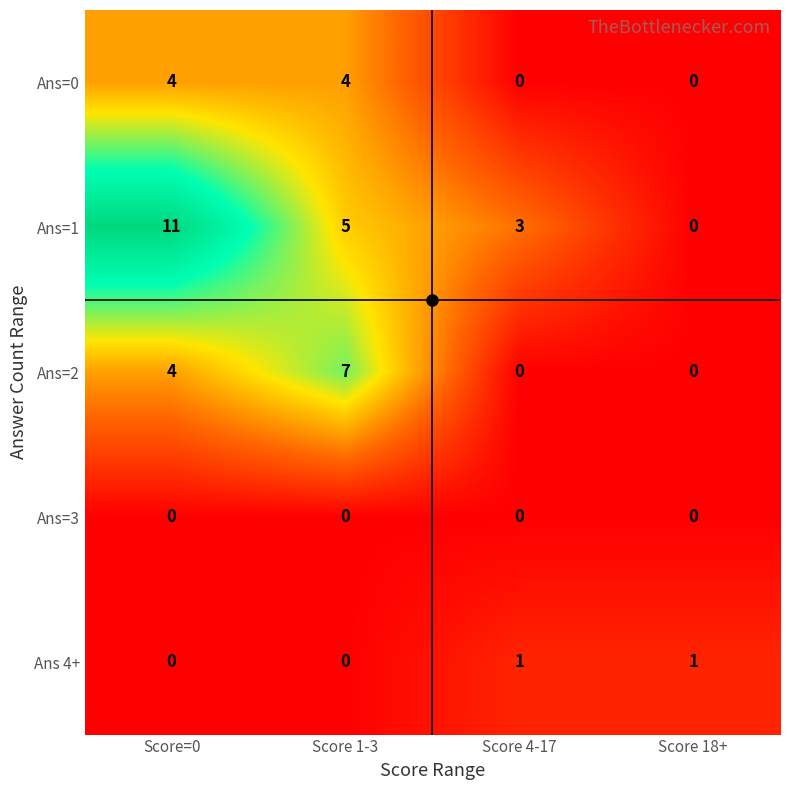

Count the Ans=1 values in the range 3 to 11.

3